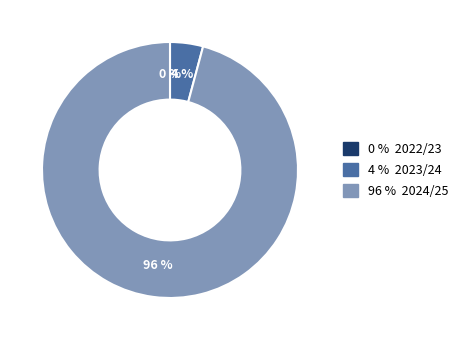

To the nearest percent, what is the combined percentage of 2022/23 and 2024/25?

96%